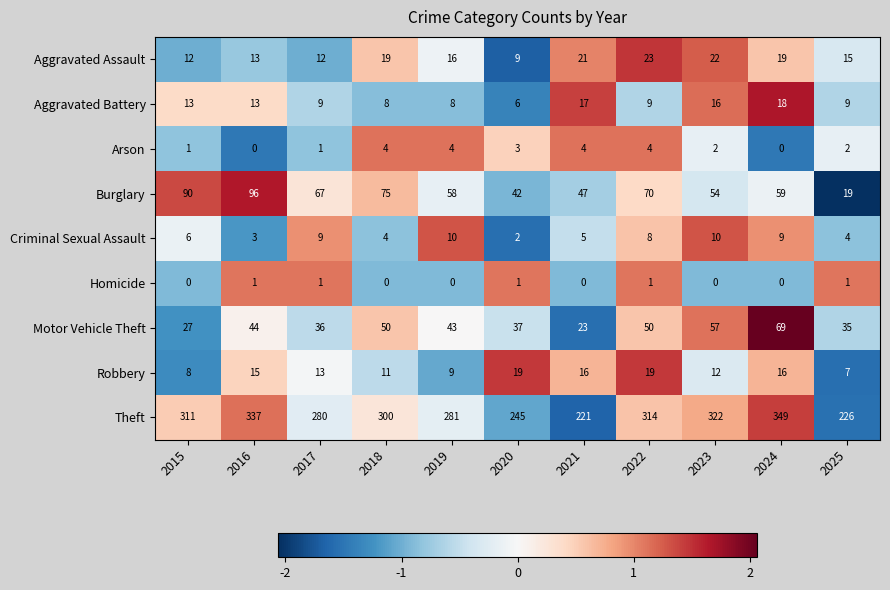

What is the difference between the second highest and second lowest values in the Criminal Sexual Assault series?

7